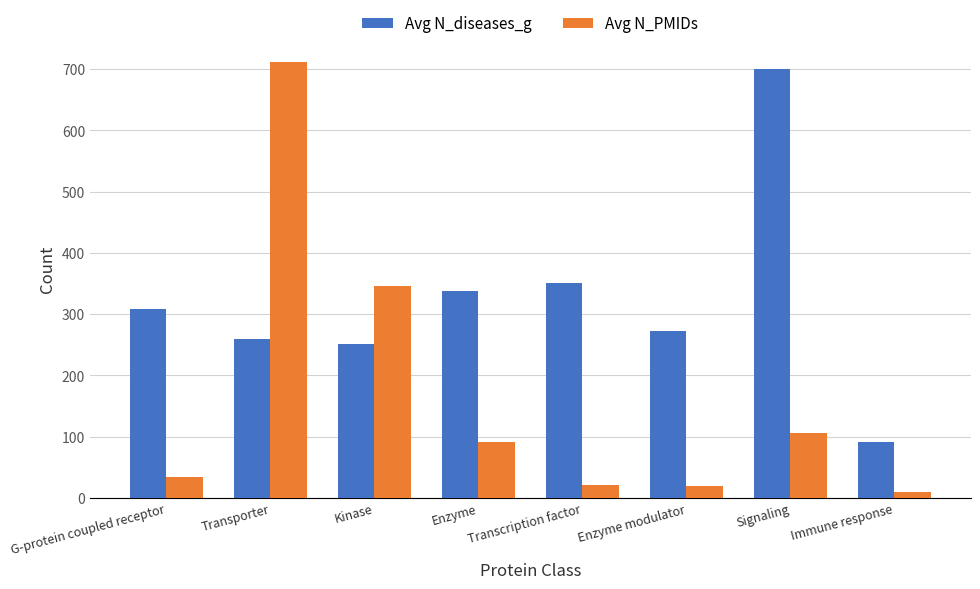

List the series in order of their overall mean, lowest first.

Avg N_PMIDs, Avg N_diseases_g